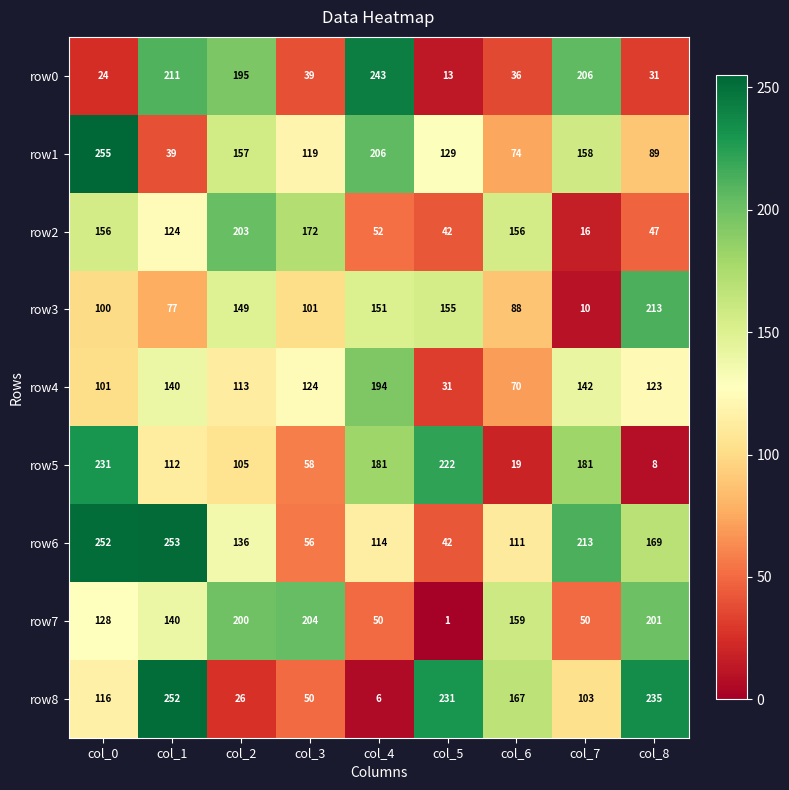

How many distinct data groups are displayed?

9